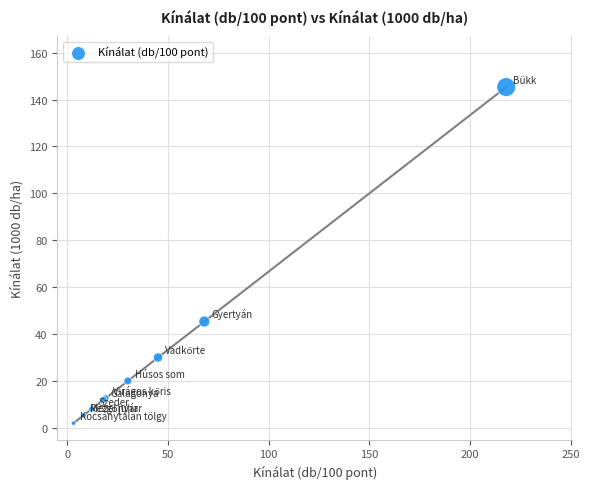

What Y value in the scatter plot is closest to 73?

45.3